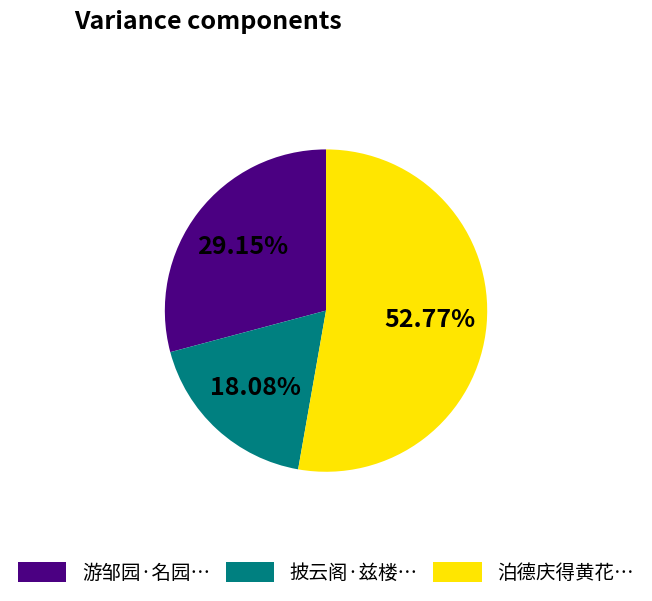

How many slices are in this pie chart?

3